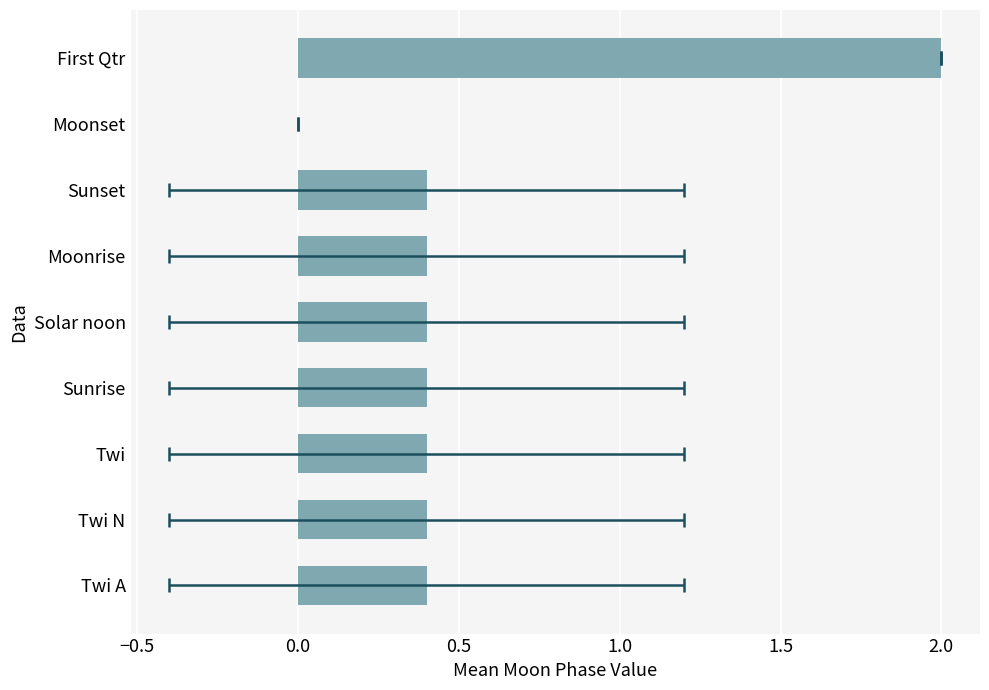

How many series are shown in this chart?

1